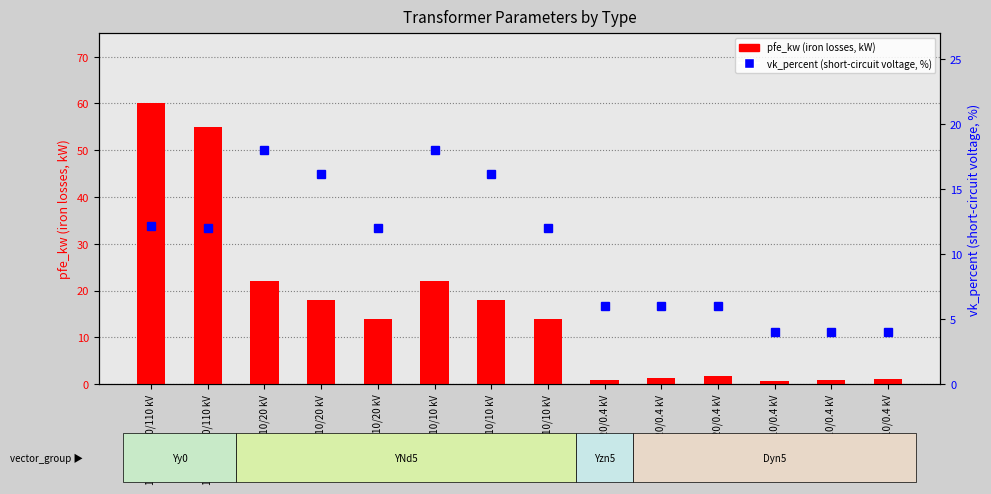

What is the label of the 4th bar from the right?

0.63 MVA 20/0.4 kV